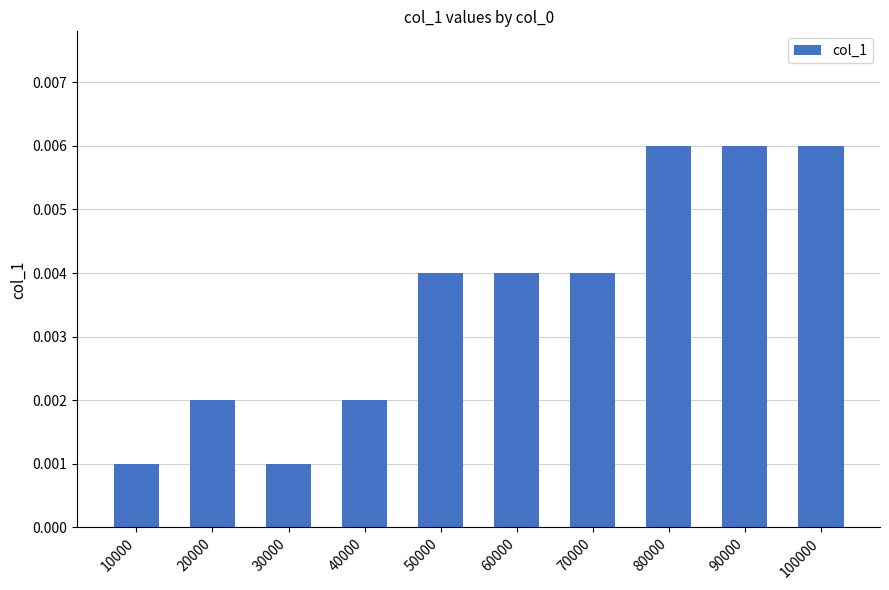

Does the chart contain any negative values?

No